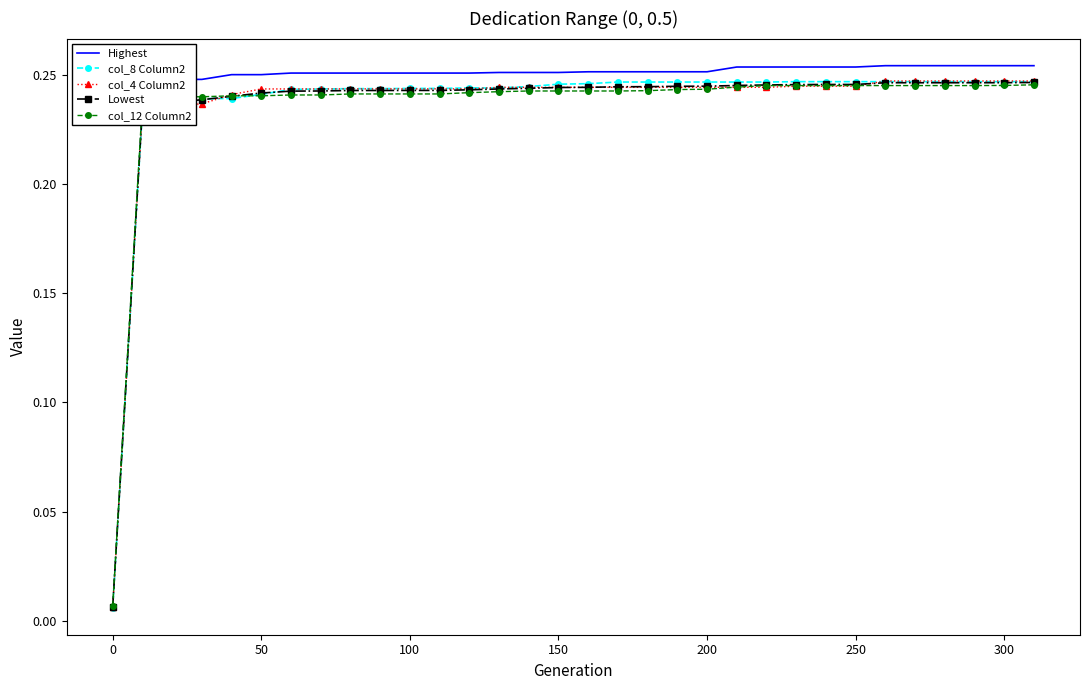

What position from the left is 250?

26